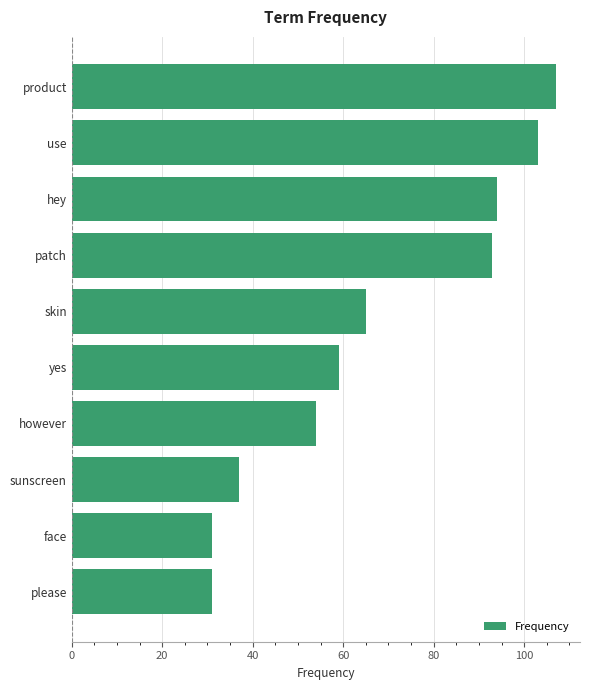

How many bars are there in total?

10